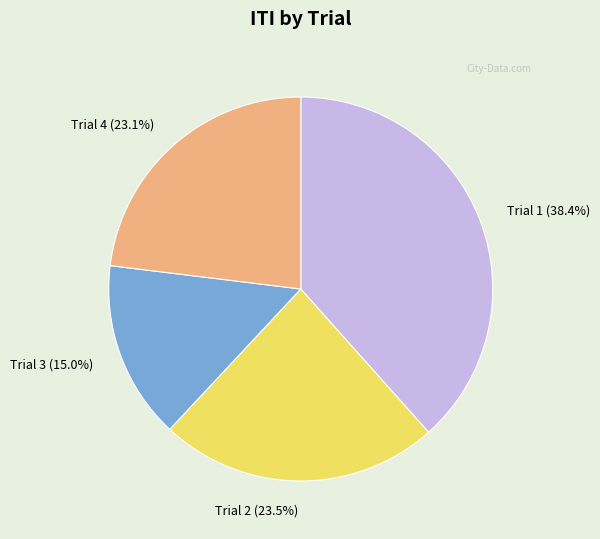

Between Trial 1 and Trial 2, which is larger?

Trial 1